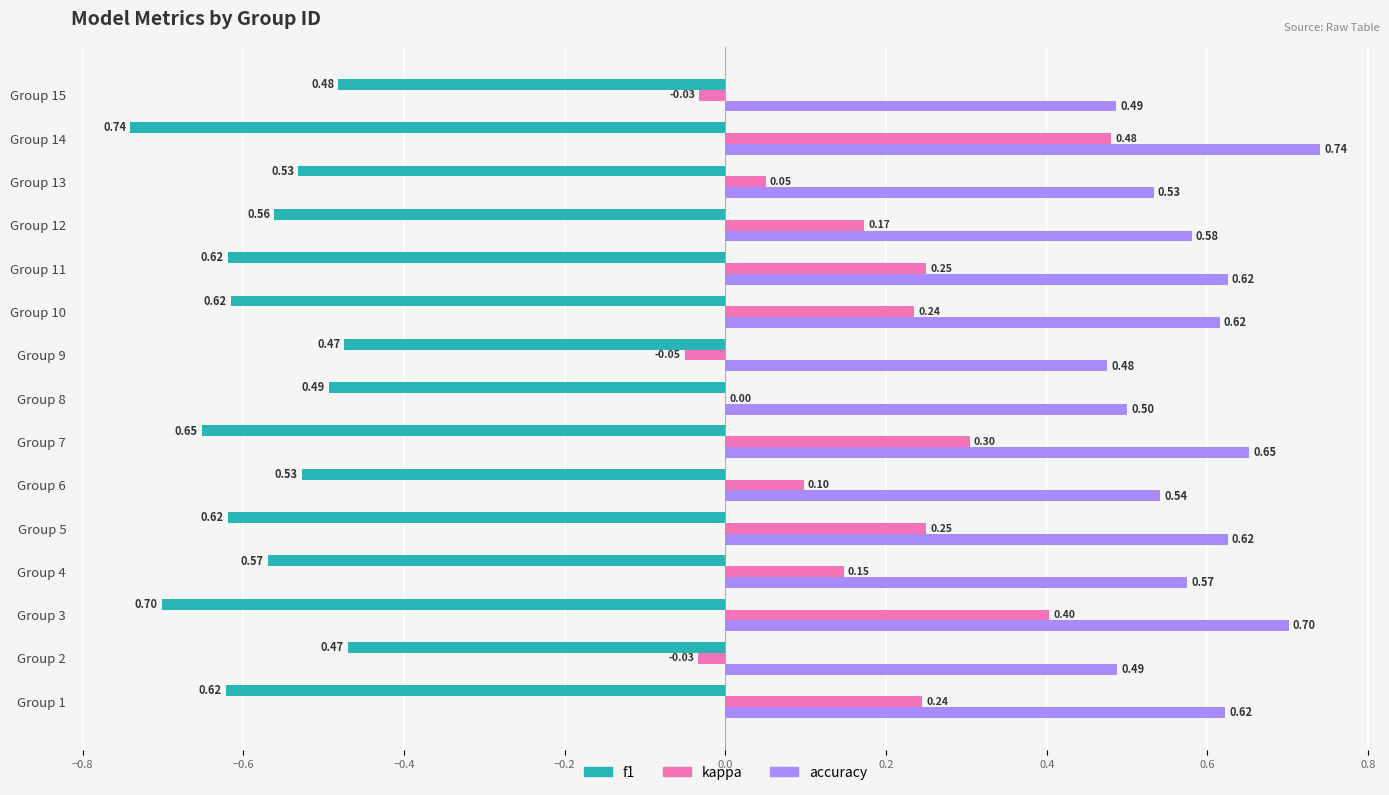

At which category is the sum across all series the highest?

Group 14